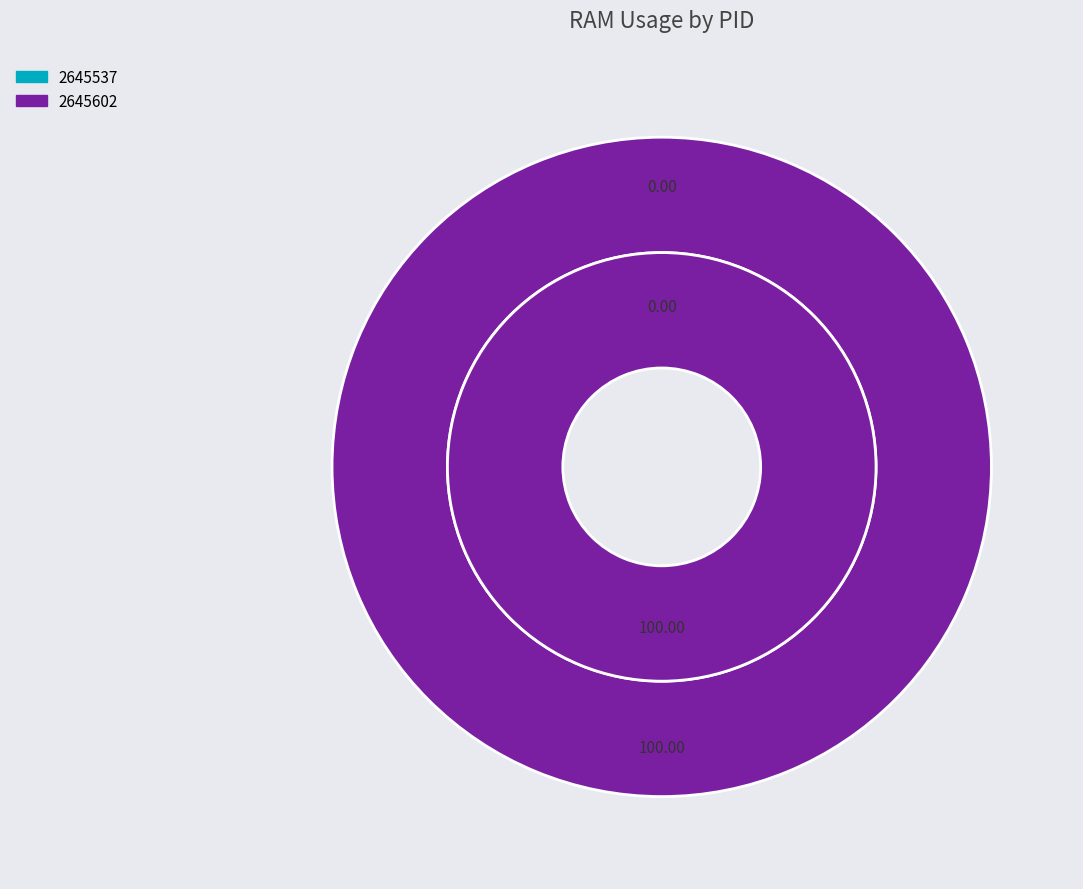

What is the total percentage of 2645602 and 2645537?

100.0%